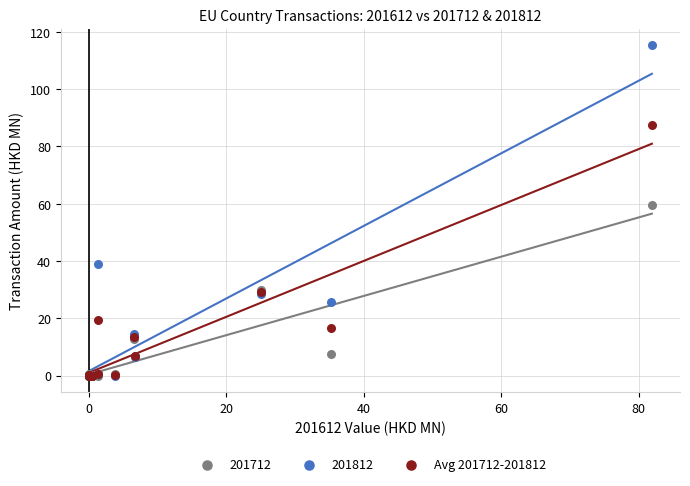

Across all series, what Y value is closest to 57?

59.6